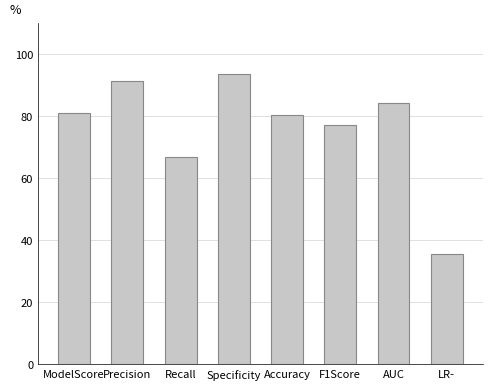

Read the value at AUC.

84.1